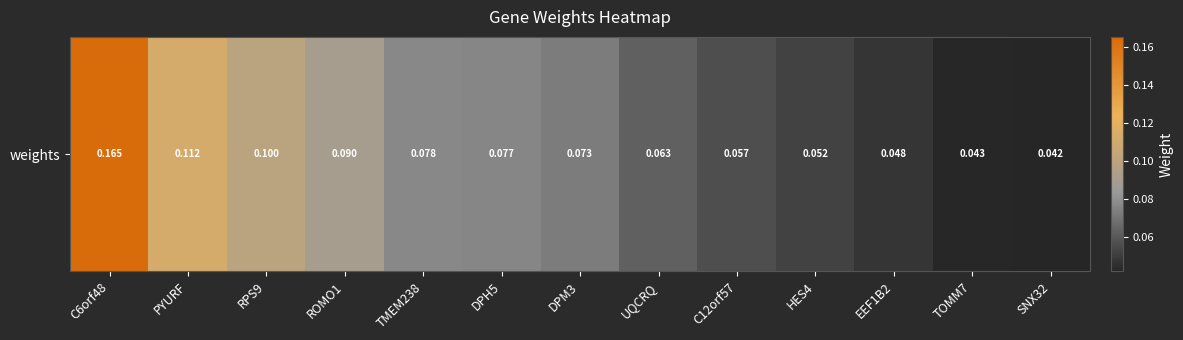

At which category does the chart reach its peak across all series?

C6orf48